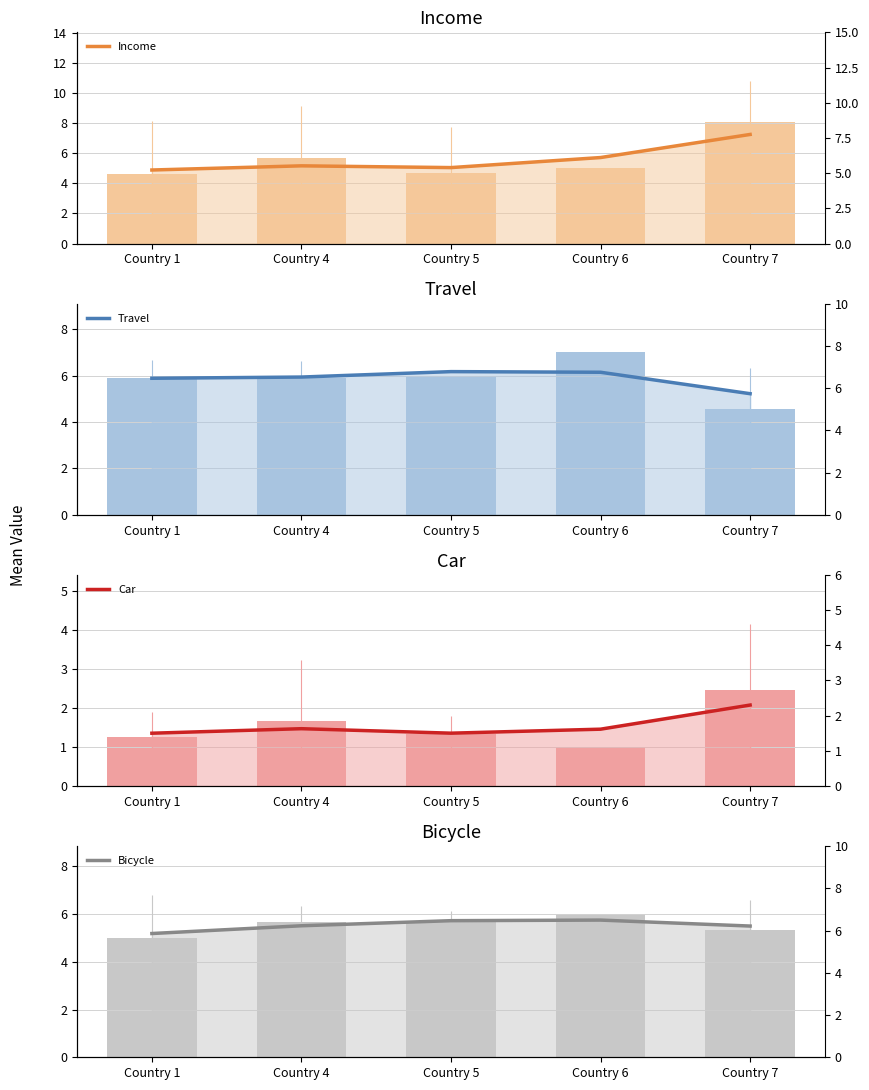

Reading left to right, extract all data points from this chart.

Income: 4.9	5.2	5.0	5.7	7.3
Travel: 5.9	5.9	6.2	6.1	5.2
Car: 1.4	1.5	1.4	1.5	2.1
Bicycle: 5.2	5.5	5.7	5.7	5.5